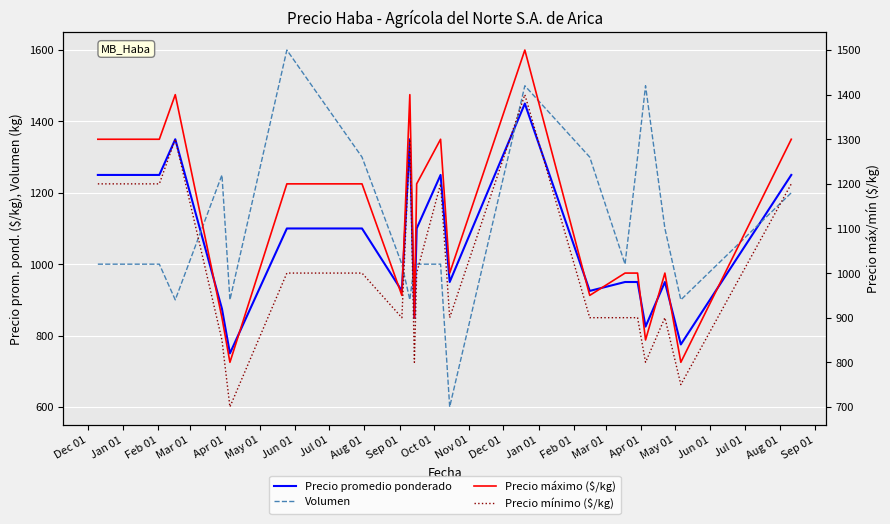

What is the sum of the Volumen values at Jul 01 and Jul 01?

1900